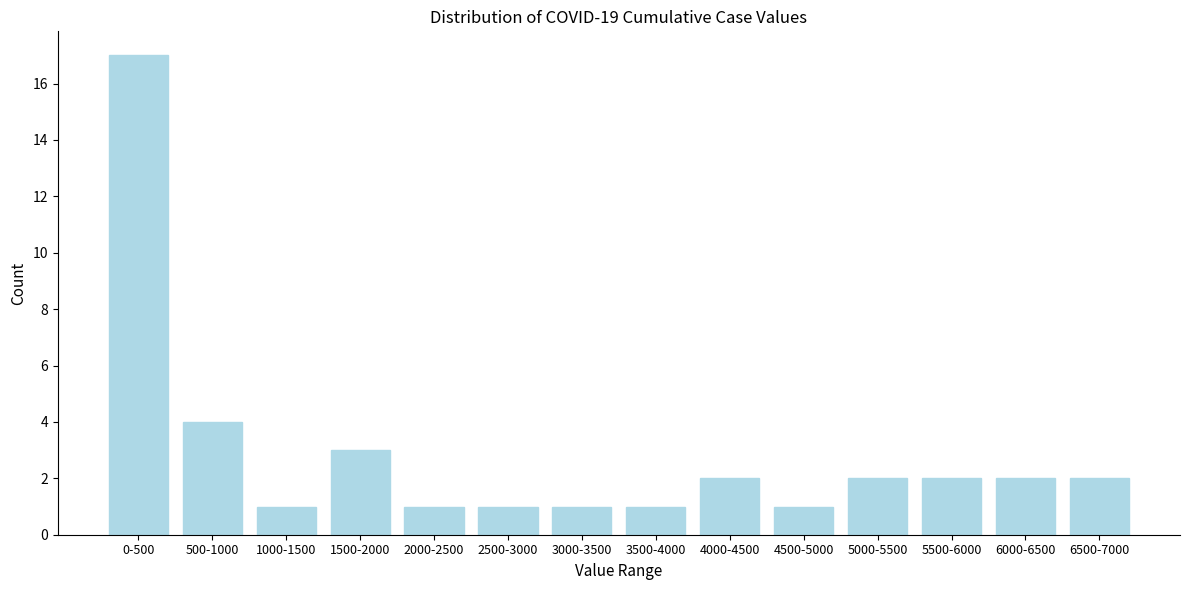

Reading left to right, extract all data points from this chart.

0-500=17	500-1000=4	1000-1500=1	1500-2000=3	2000-2500=1	2500-3000=1	3000-3500=1	3500-4000=1	4000-4500=2	4500-5000=1	5000-5500=2	5500-6000=2	6000-6500=2	6500-7000=2